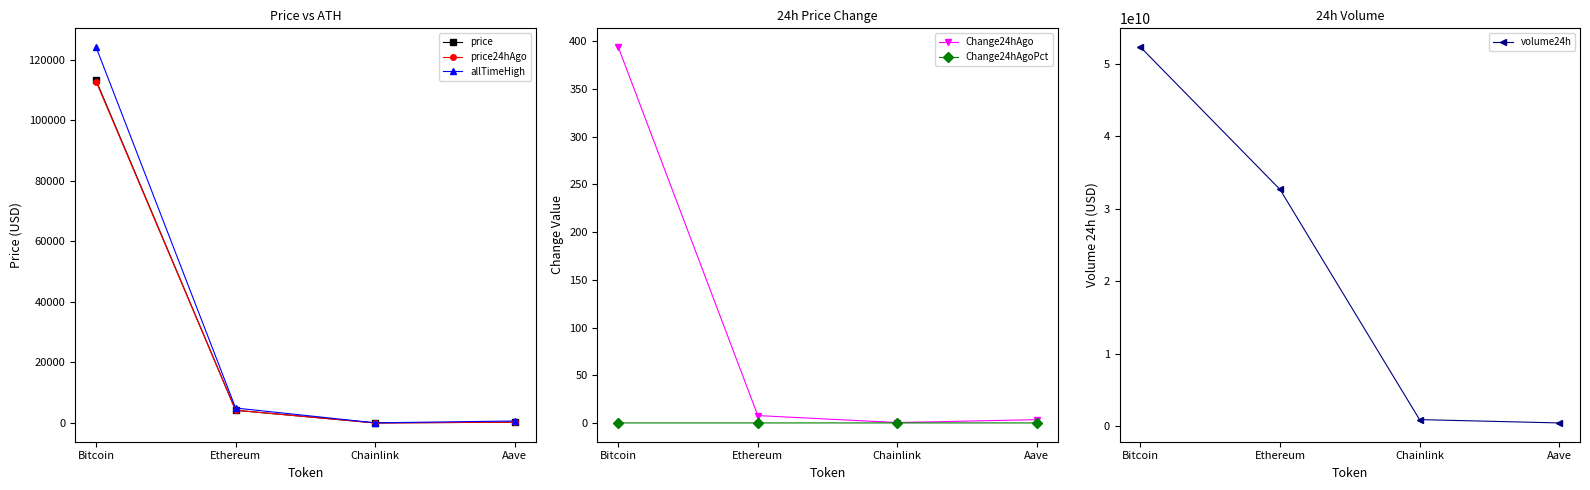

What are all the series names shown in the legend?

price, price24hAgo, allTimeHigh, Change24hAgo, Change24hAgoPct, volume24h